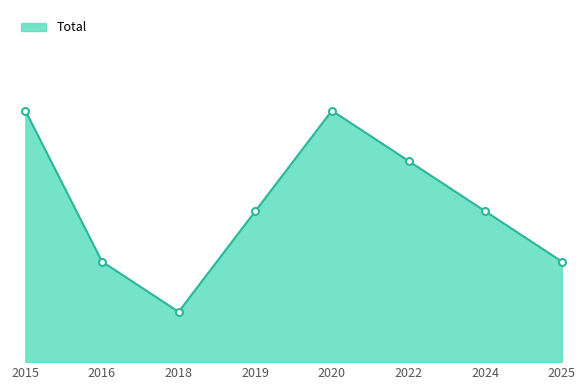

Does the chart have visible grid lines?

No